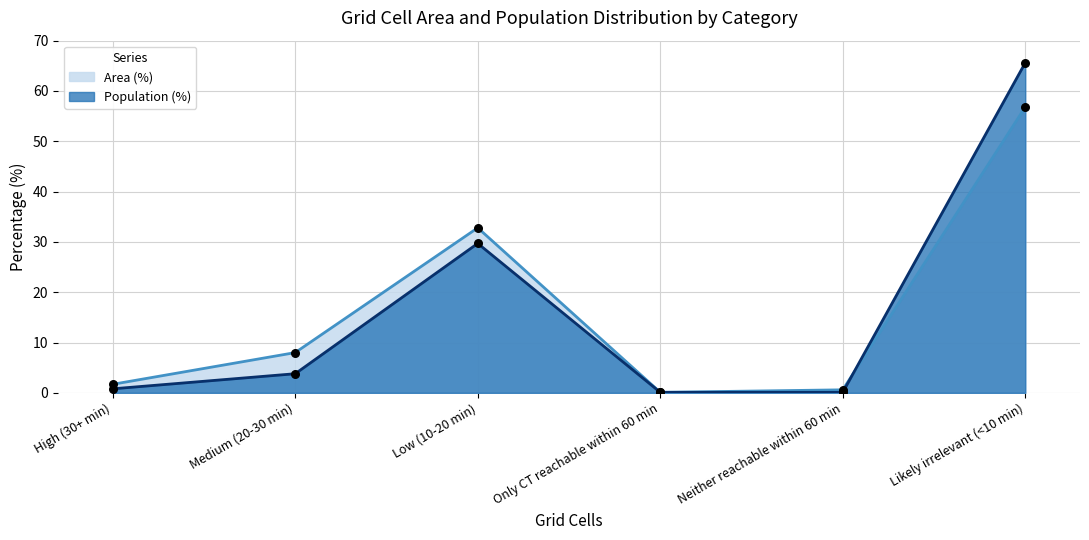

Is the value of Population (%) at Likely irrelevant (<10 min) greater than the value of Area (%) at Only CT reachable within 60 min?

Yes